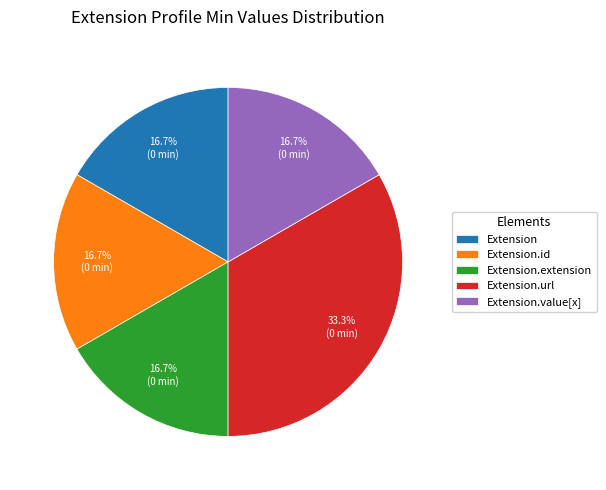

Which slice is the largest?

Extension.url